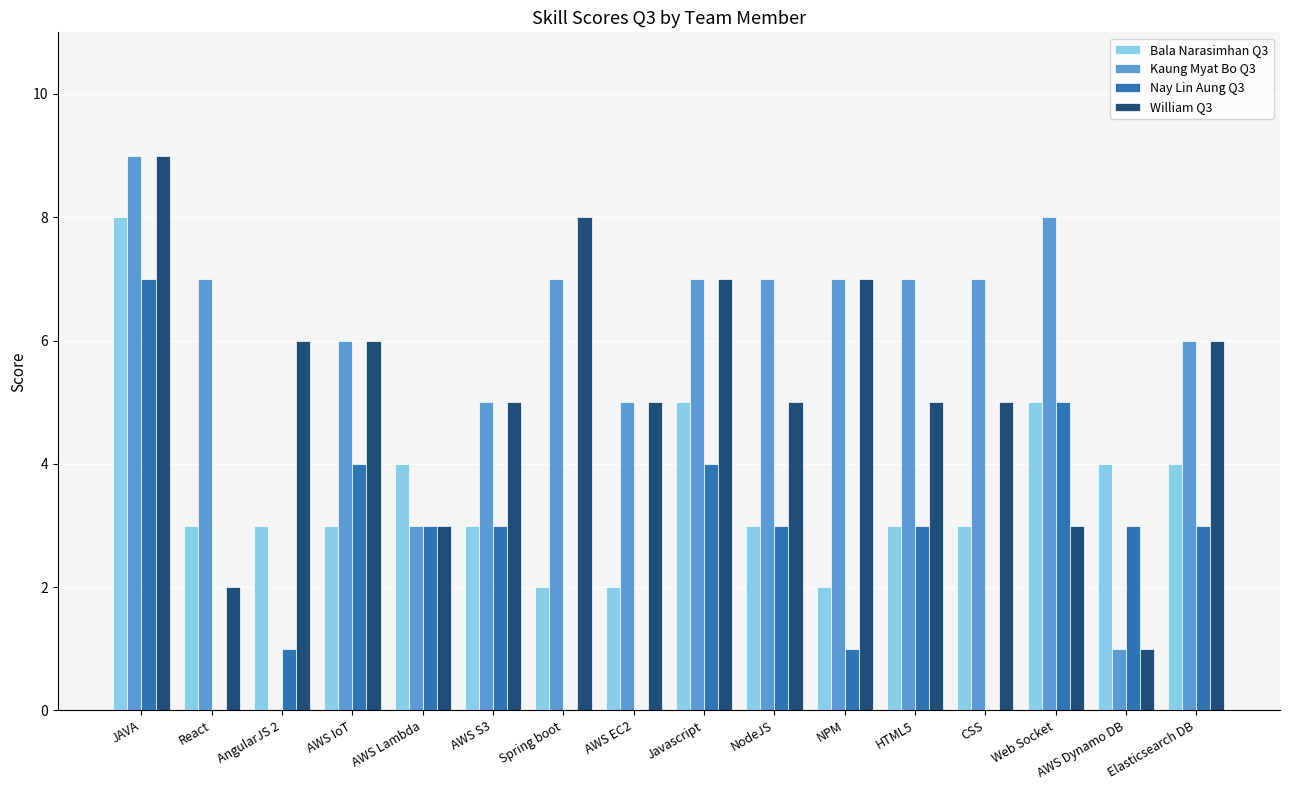

Reading left to right, what are all the values shown in this chart?

Bala Narasimhan Q3: JAVA=8	React=3	AngularJS 2=3	AWS IoT=3	AWS Lambda=4	AWS S3=3	Spring boot=2	AWS EC2=2	Javascript=5	NodeJS=3	NPM=2	HTML5=3	CSS=3	Web Socket=5	AWS Dynamo DB=4	Elasticsearch DB=4
Kaung Myat Bo Q3: JAVA=9	React=7	AngularJS 2=0	AWS IoT=6	AWS Lambda=3	AWS S3=5	Spring boot=7	AWS EC2=5	Javascript=7	NodeJS=7	NPM=7	HTML5=7	CSS=7	Web Socket=8	AWS Dynamo DB=1	Elasticsearch DB=6
Nay Lin Aung Q3: JAVA=7	React=0	AngularJS 2=1	AWS IoT=4	AWS Lambda=3	AWS S3=3	Spring boot=0	AWS EC2=0	Javascript=4	NodeJS=3	NPM=1	HTML5=3	CSS=0	Web Socket=5	AWS Dynamo DB=3	Elasticsearch DB=3
William Q3: JAVA=9	React=2	AngularJS 2=6	AWS IoT=6	AWS Lambda=3	AWS S3=5	Spring boot=8	AWS EC2=5	Javascript=7	NodeJS=5	NPM=7	HTML5=5	CSS=5	Web Socket=3	AWS Dynamo DB=1	Elasticsearch DB=6